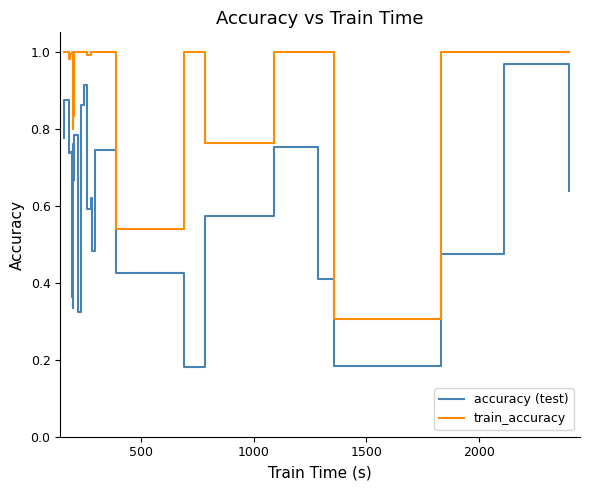

Which series has the widest spread of values?

accuracy (test)